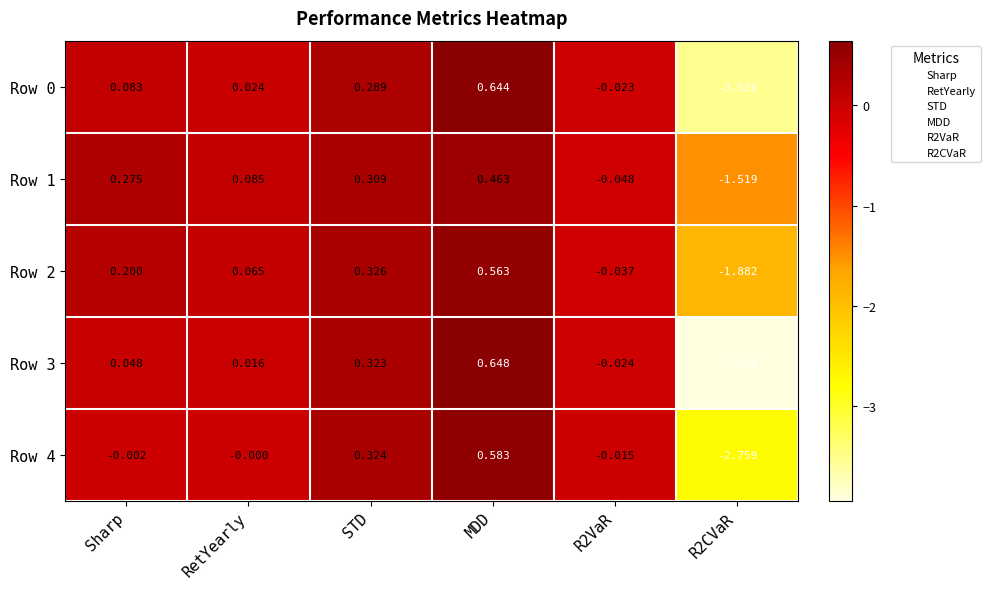

Which label corresponds to the largest value in the chart?

MDD